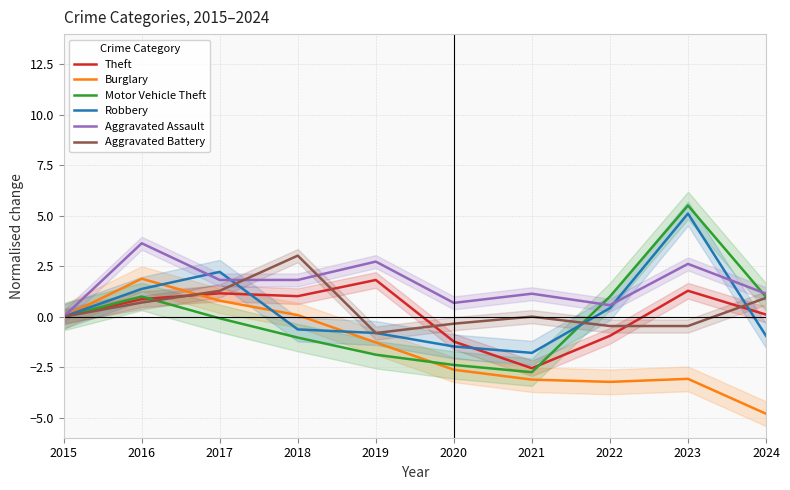

At which label does Aggravated Assault reach its minimum?

2015